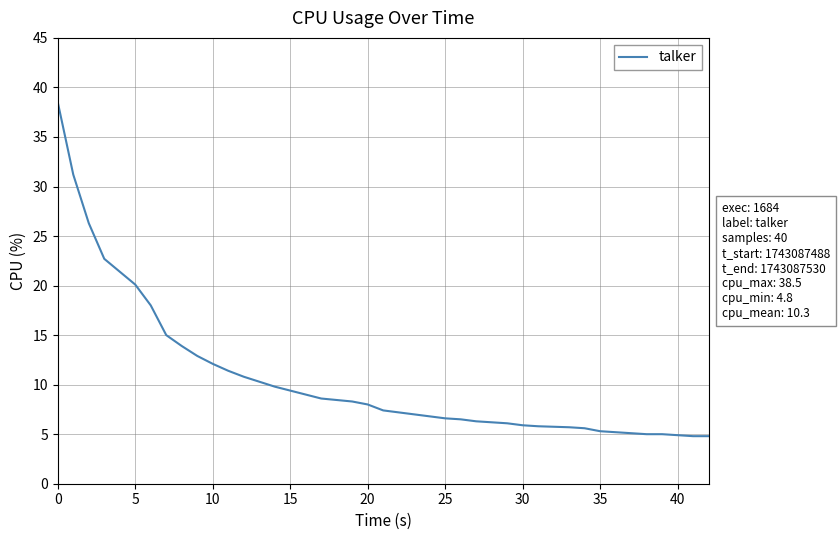

How many lines are shown in the chart?

1